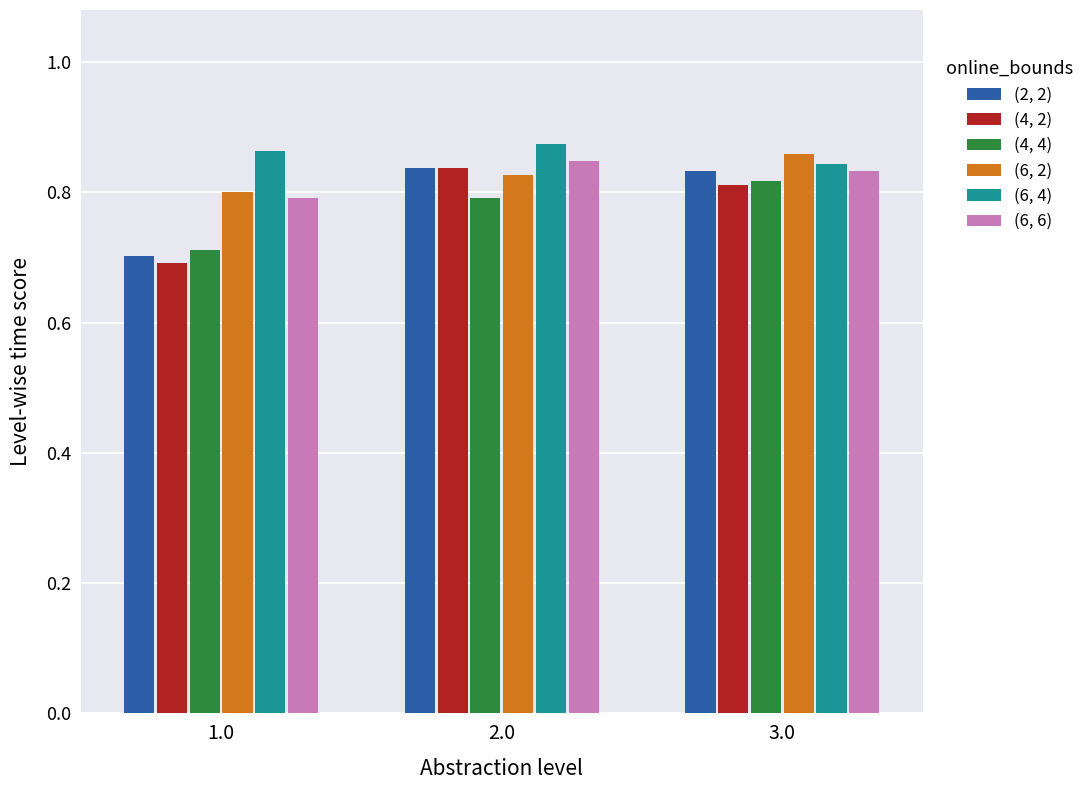

Rank the series at 1.0 from highest to lowest value.

(6, 4), (6, 2), (6, 6), (4, 4), (2, 2), (4, 2)